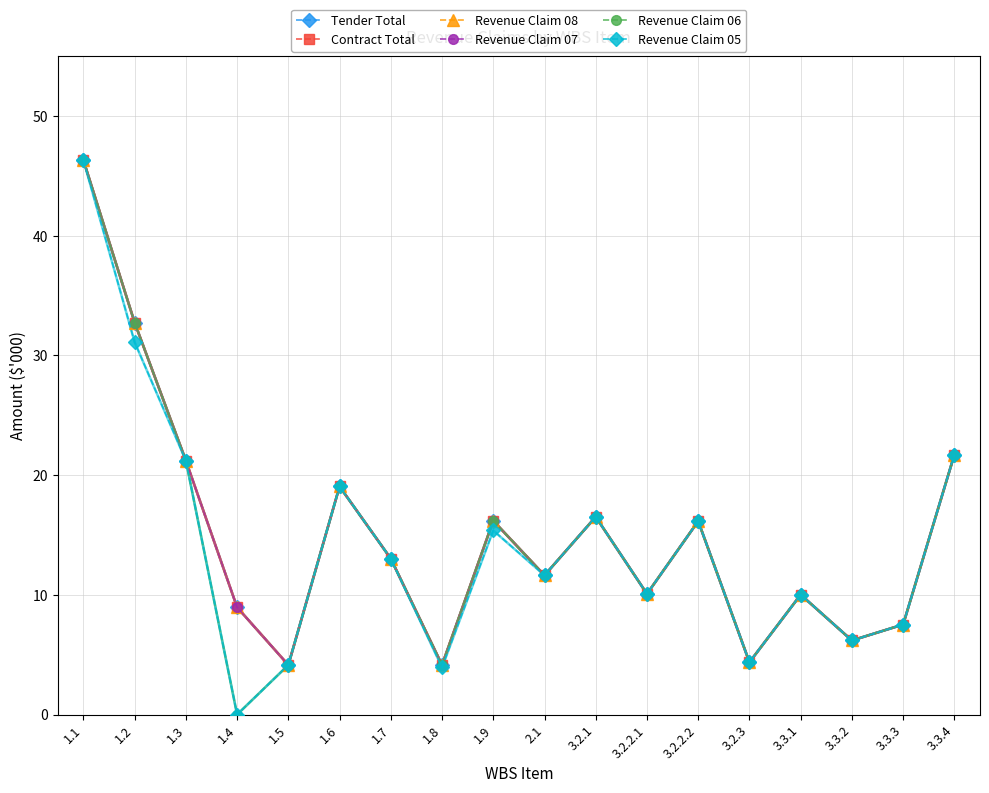

True or false: Revenue Claim 07 and Revenue Claim 08 cross at least once.

False